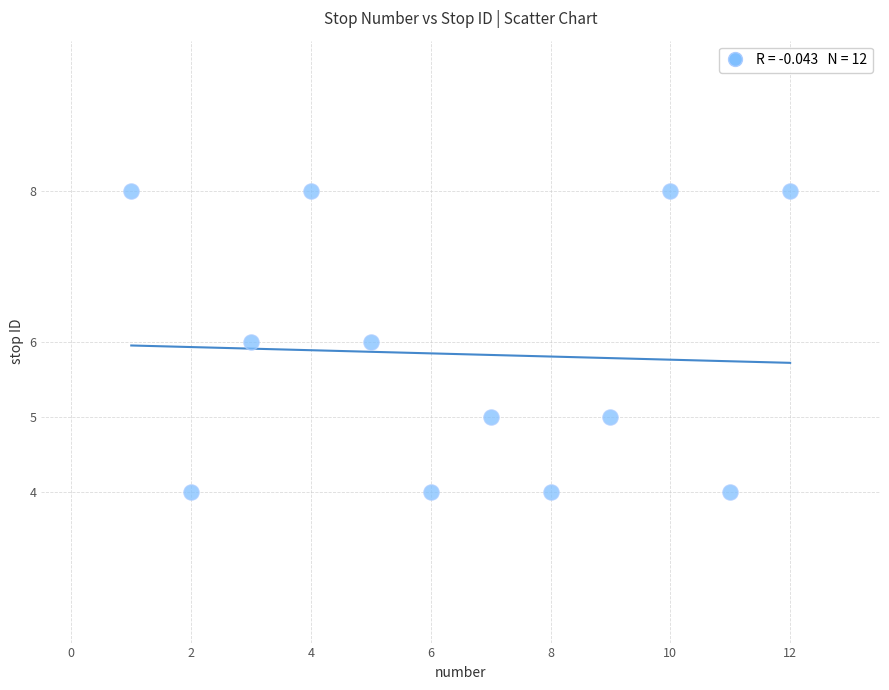

What is the range of X values (max minus min)?

11